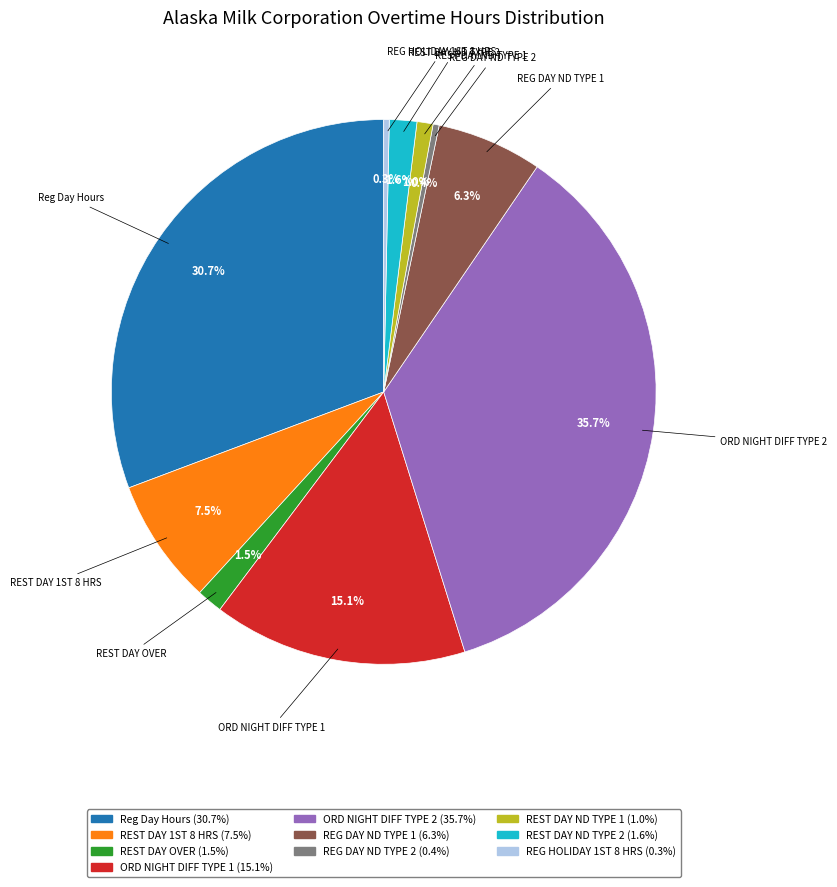

Is there any slice that represents more than half of the pie?

No